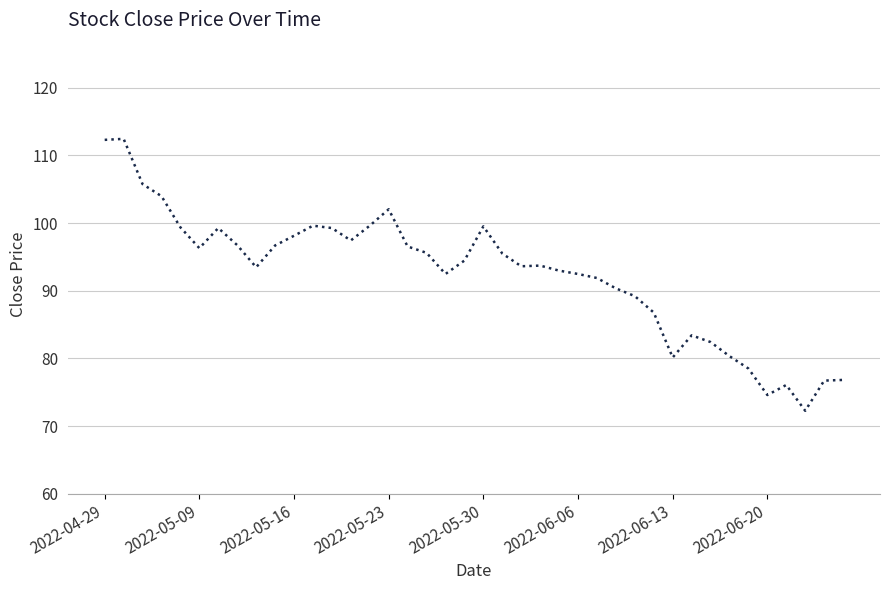

What is the minimum value shown in the chart?

72.3